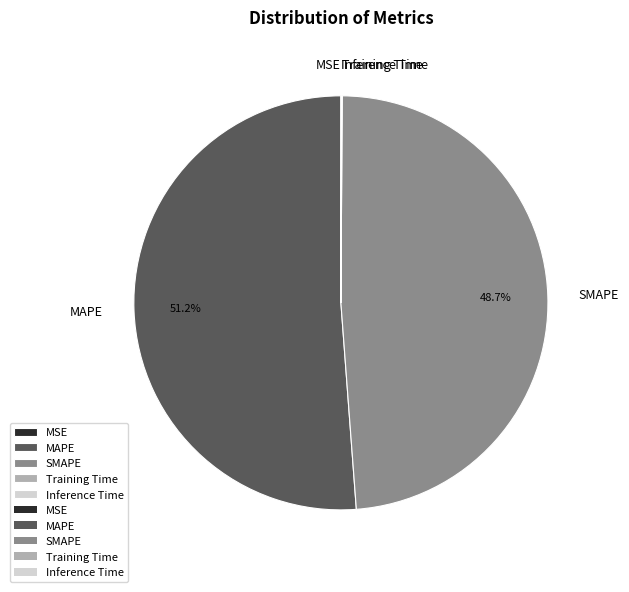

True or false: SMAPE accounts for 57% of the total.

False